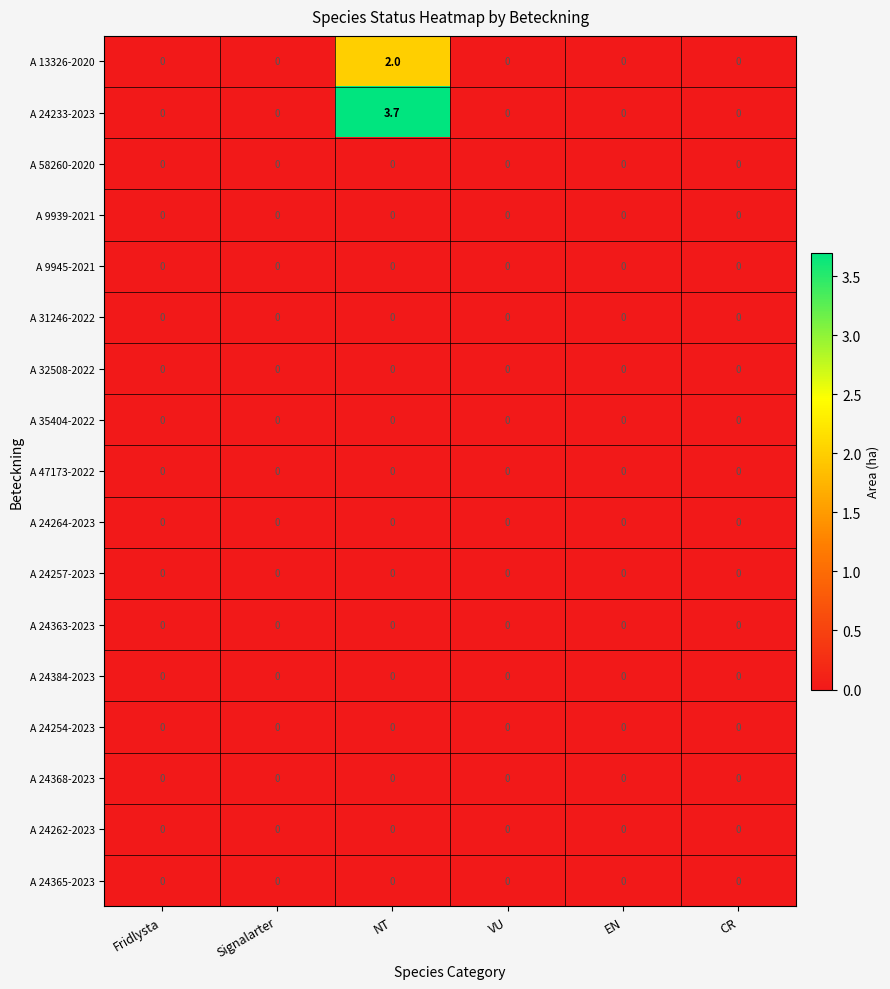

What is the approximate value of A 24233-2023 at NT?

3.7